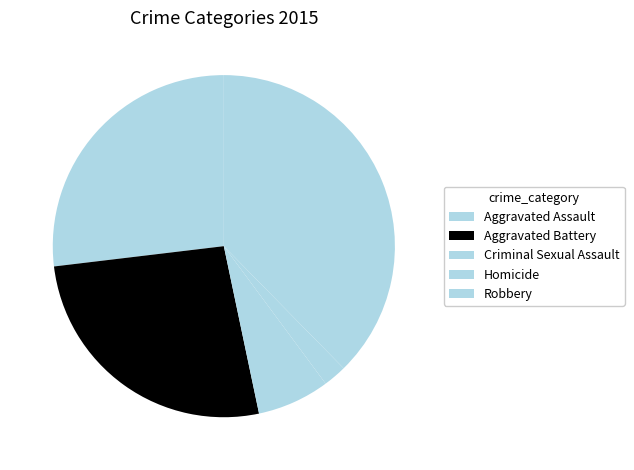

Is it true that Aggravated Assault is 36% of the pie?

False